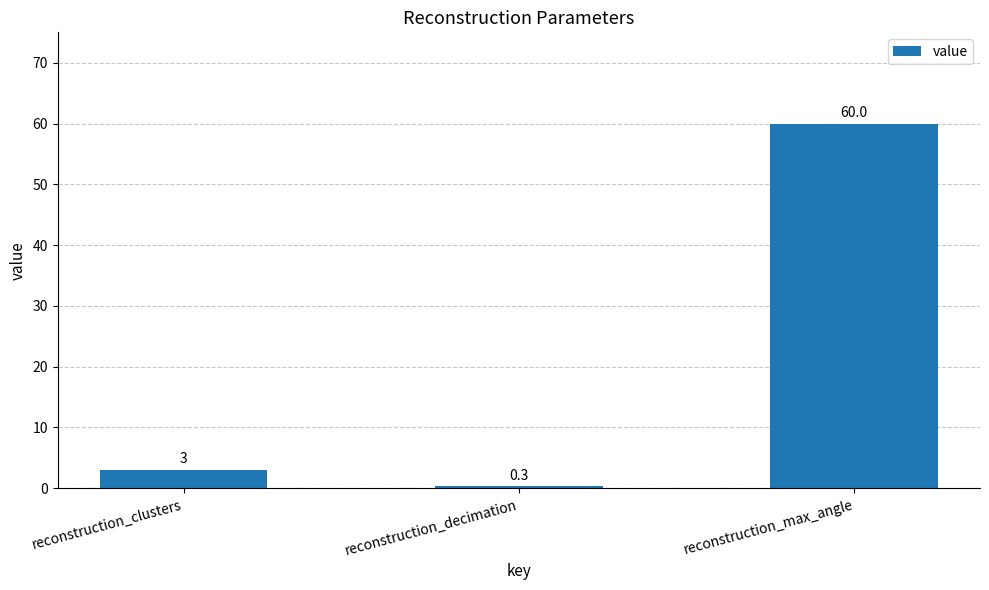

What is the average value?

21.1